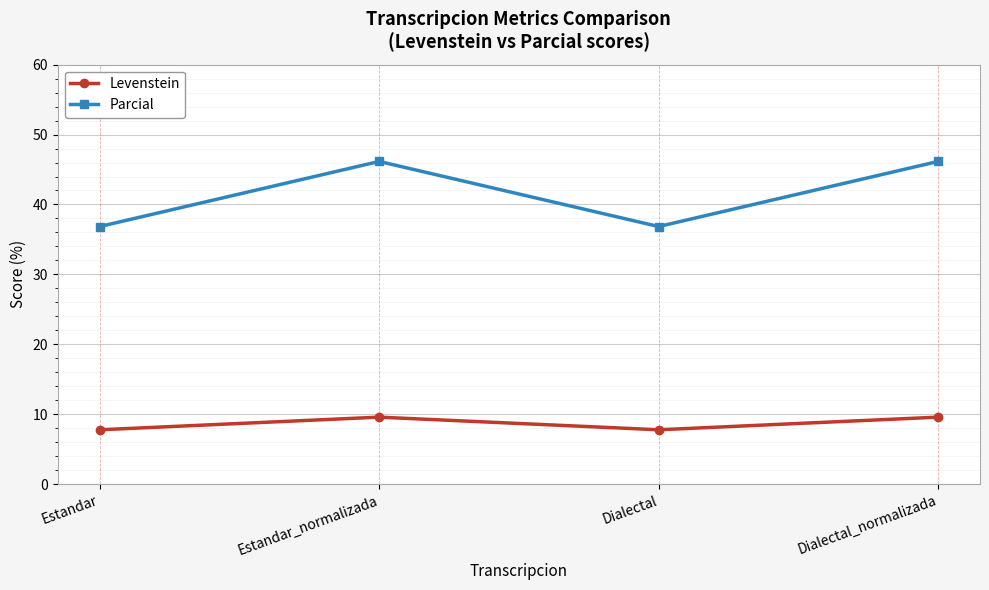

Is this an area chart (filled region under the line)?

No